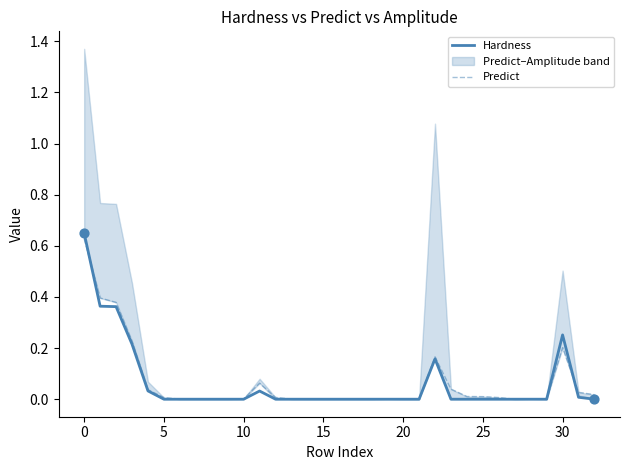

Which series has the largest total across all categories?

Predict